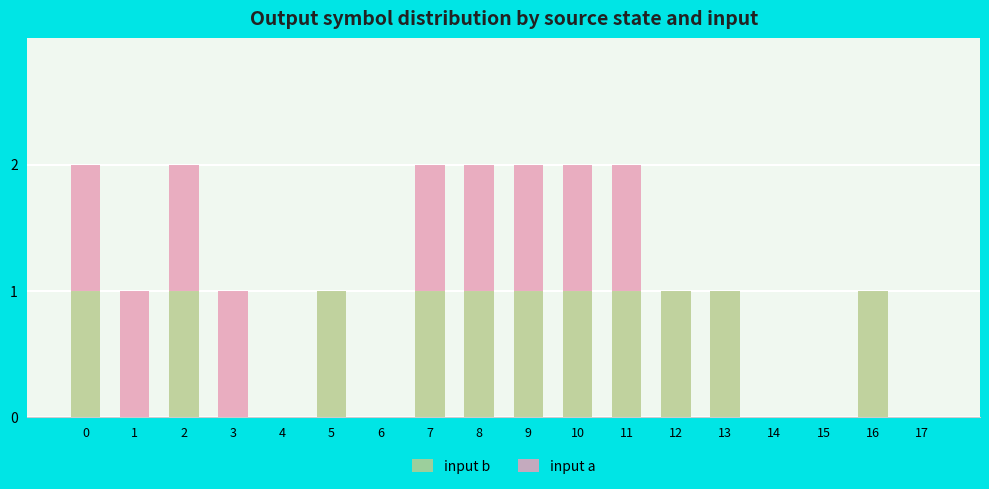

The value of input b at 14 is 1. True or false?

False